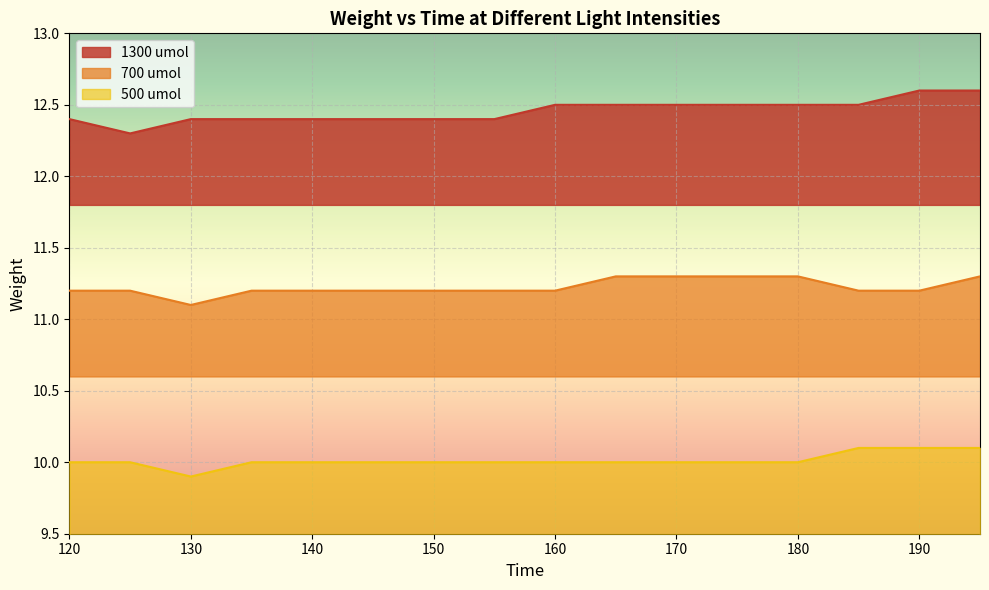

What is the spread (max minus min) of values at 165?

2.5